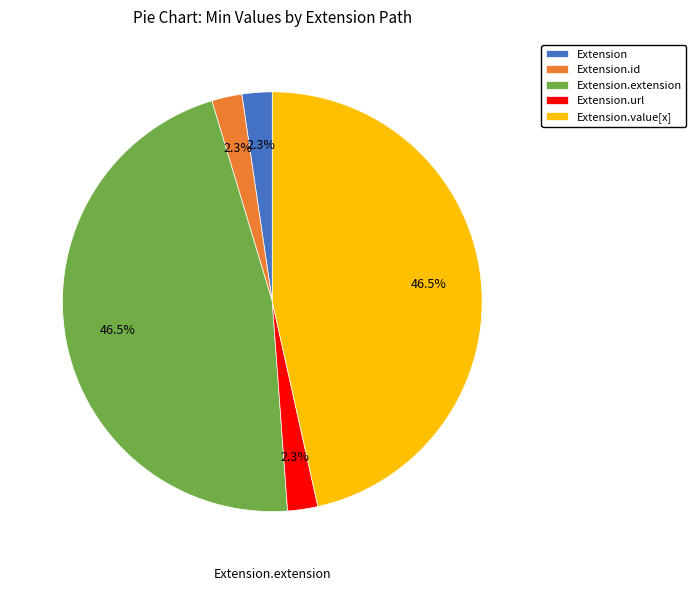

Does Extension.id represent more than half of the total?

No